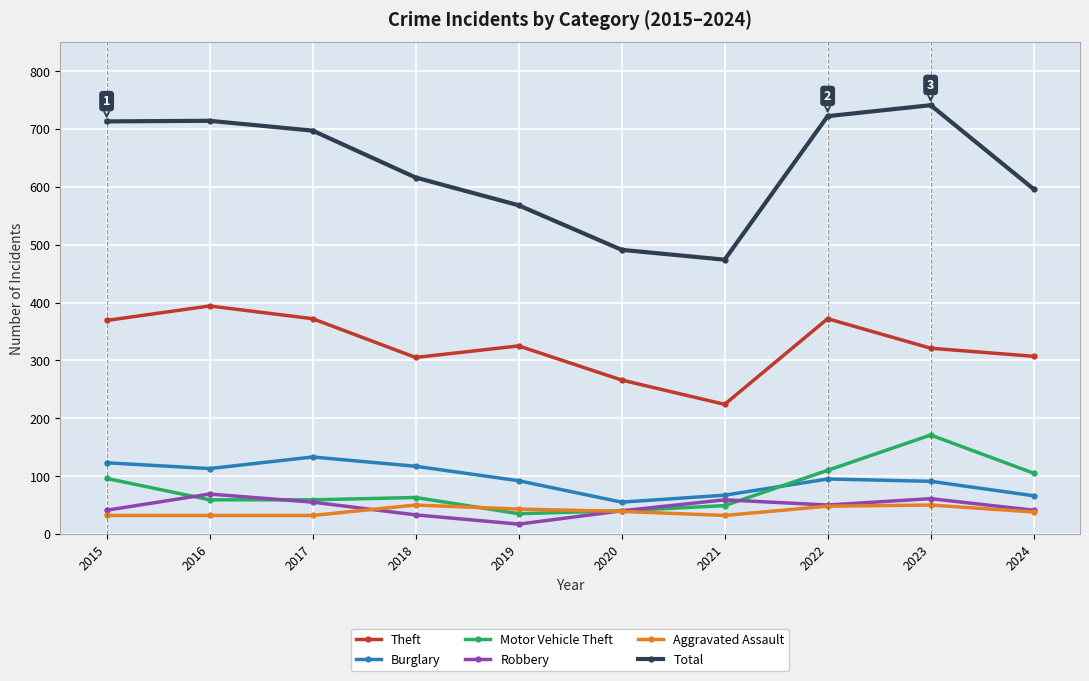

Rank the series at 2019 from highest to lowest value.

Total, Theft, Burglary, Aggravated Assault, Motor Vehicle Theft, Robbery